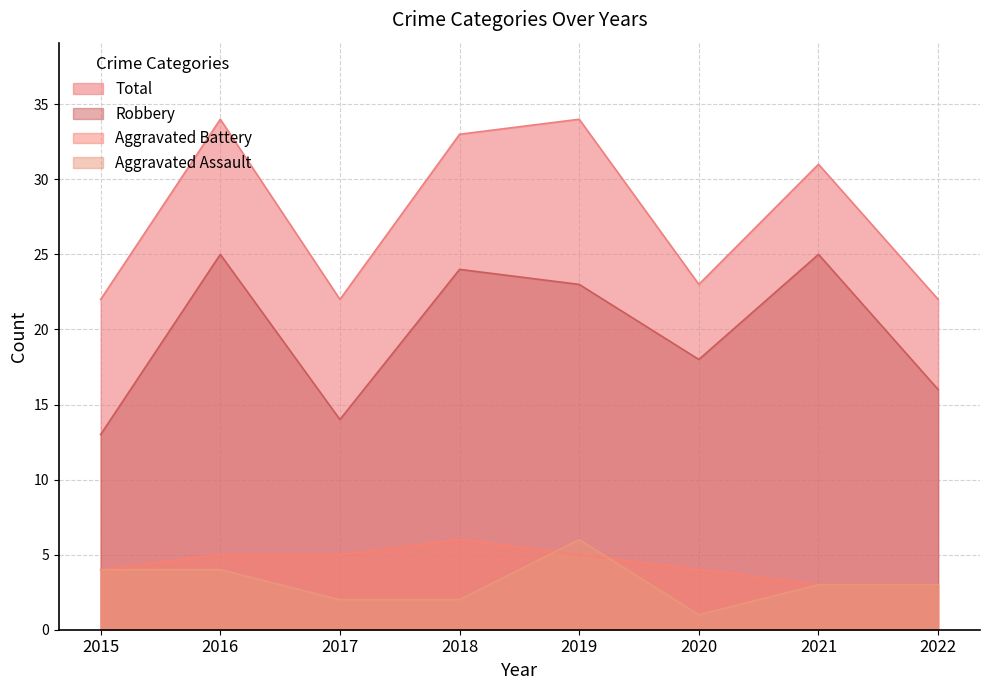

At which category does Robbery reach its first local peak?

2016